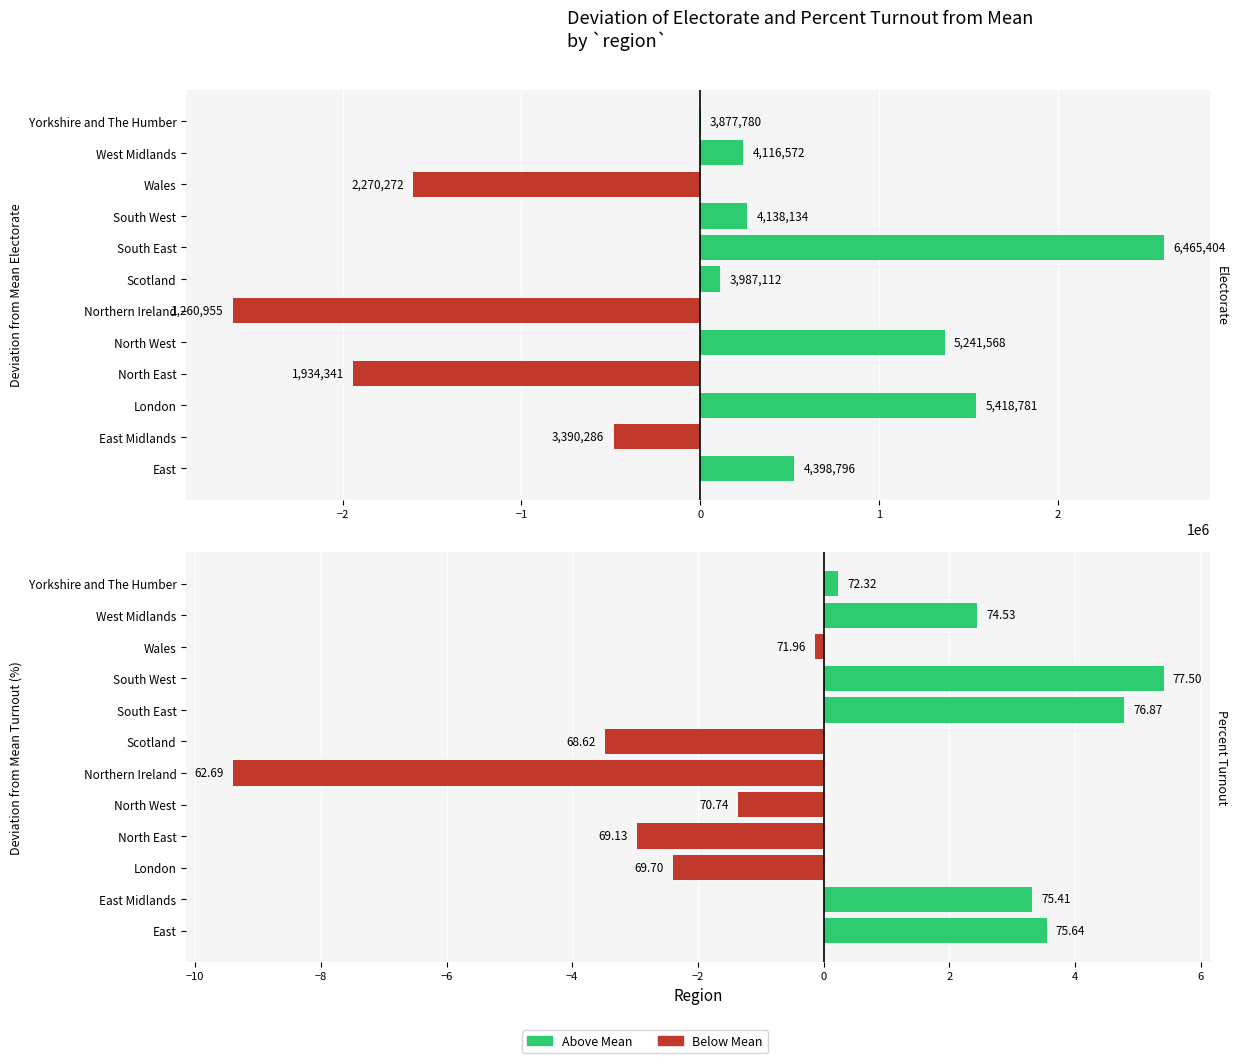

What is the minimum value shown in the chart?

-2614045.1